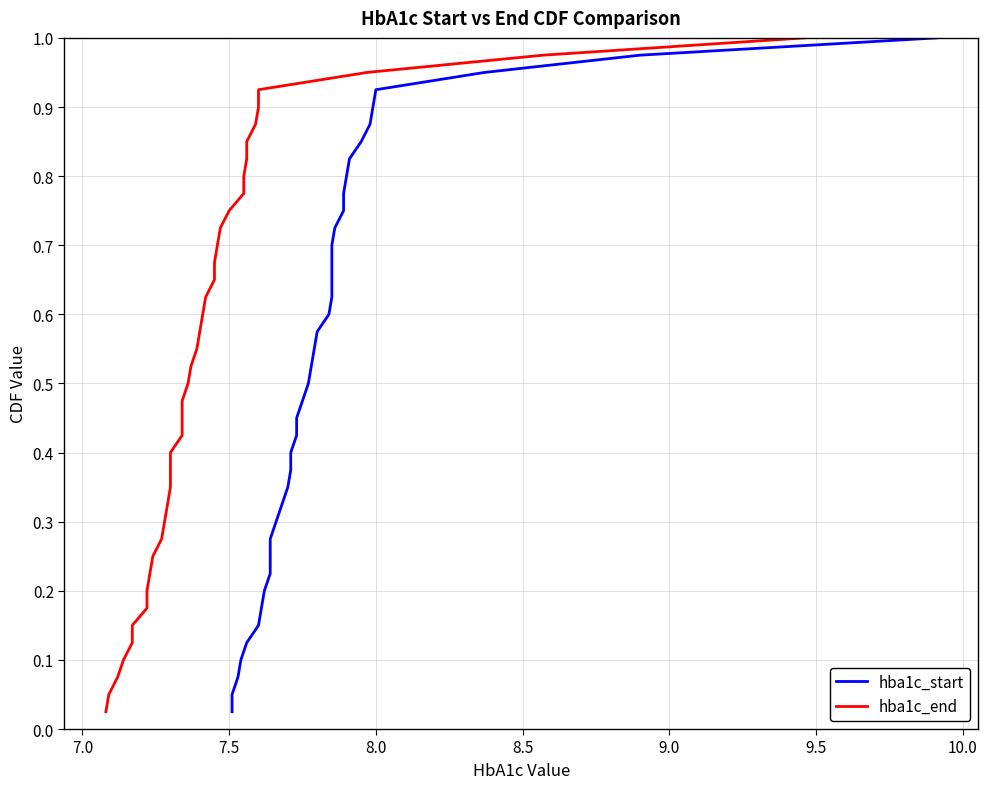

True or false: hba1c_start and hba1c_end cross at least once.

False